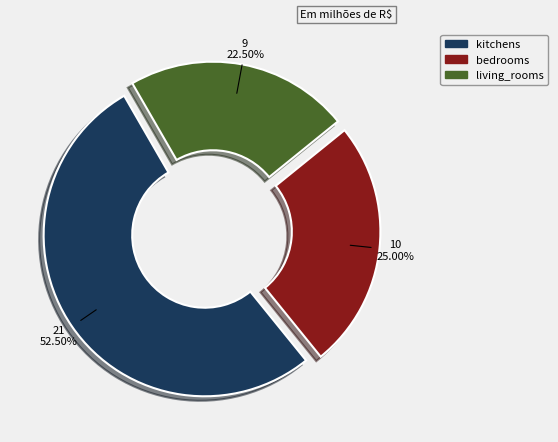

How many segments does this pie chart have?

3